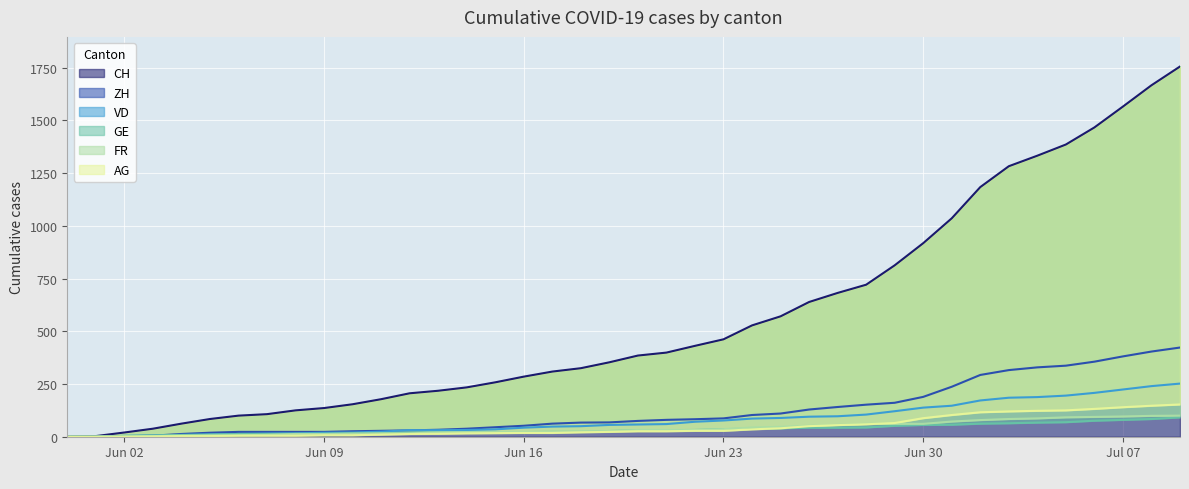

True or false: CH has a value of 1467 at 2020-07-06.

True